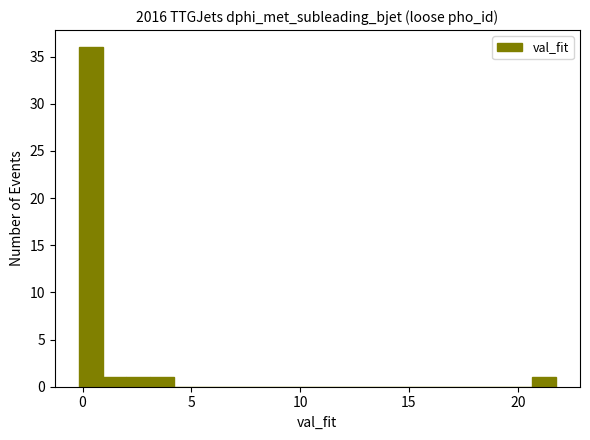

Around what value on the x-axis is the tallest bar? Give the approximate position of its centre, as read against the axis.

0.5